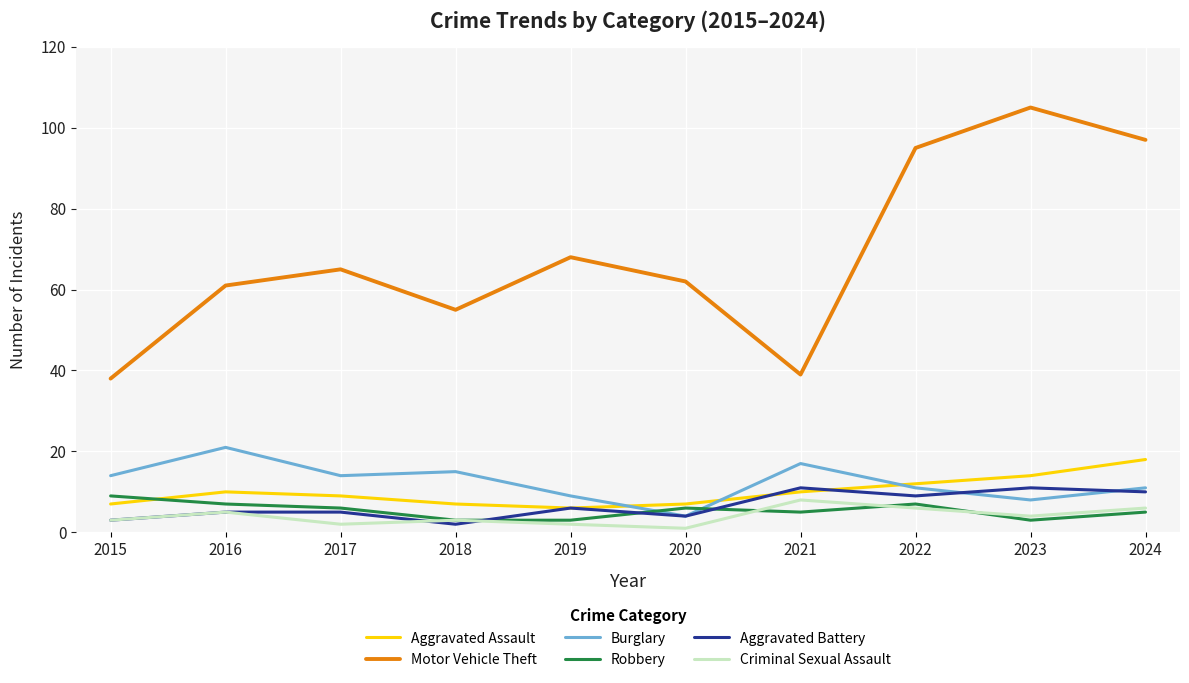

Reading right to left, transcribe all the data shown in this chart.

Aggravated Assault: 2024=18	2023=14	2022=12	2021=10	2020=7	2019=6	2018=7	2017=9	2016=10	2015=7
Motor Vehicle Theft: 2024=97	2023=105	2022=95	2021=39	2020=62	2019=68	2018=55	2017=65	2016=61	2015=38
Burglary: 2024=11	2023=8	2022=11	2021=17	2020=4	2019=9	2018=15	2017=14	2016=21	2015=14
Robbery: 2024=5	2023=3	2022=7	2021=5	2020=6	2019=3	2018=3	2017=6	2016=7	2015=9
Aggravated Battery: 2024=10	2023=11	2022=9	2021=11	2020=4	2019=6	2018=2	2017=5	2016=5	2015=3
Criminal Sexual Assault: 2024=6	2023=4	2022=6	2021=8	2020=1	2019=2	2018=3	2017=2	2016=5	2015=3